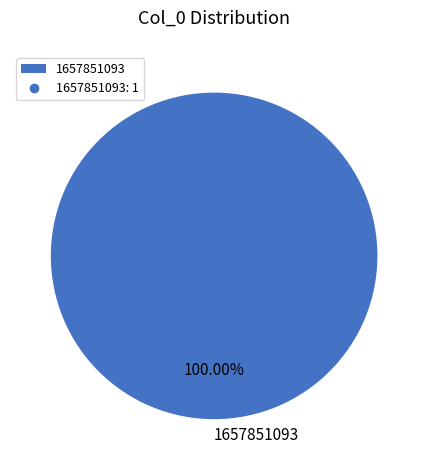

Is it true that 1657851093 is 100% of the pie?

True